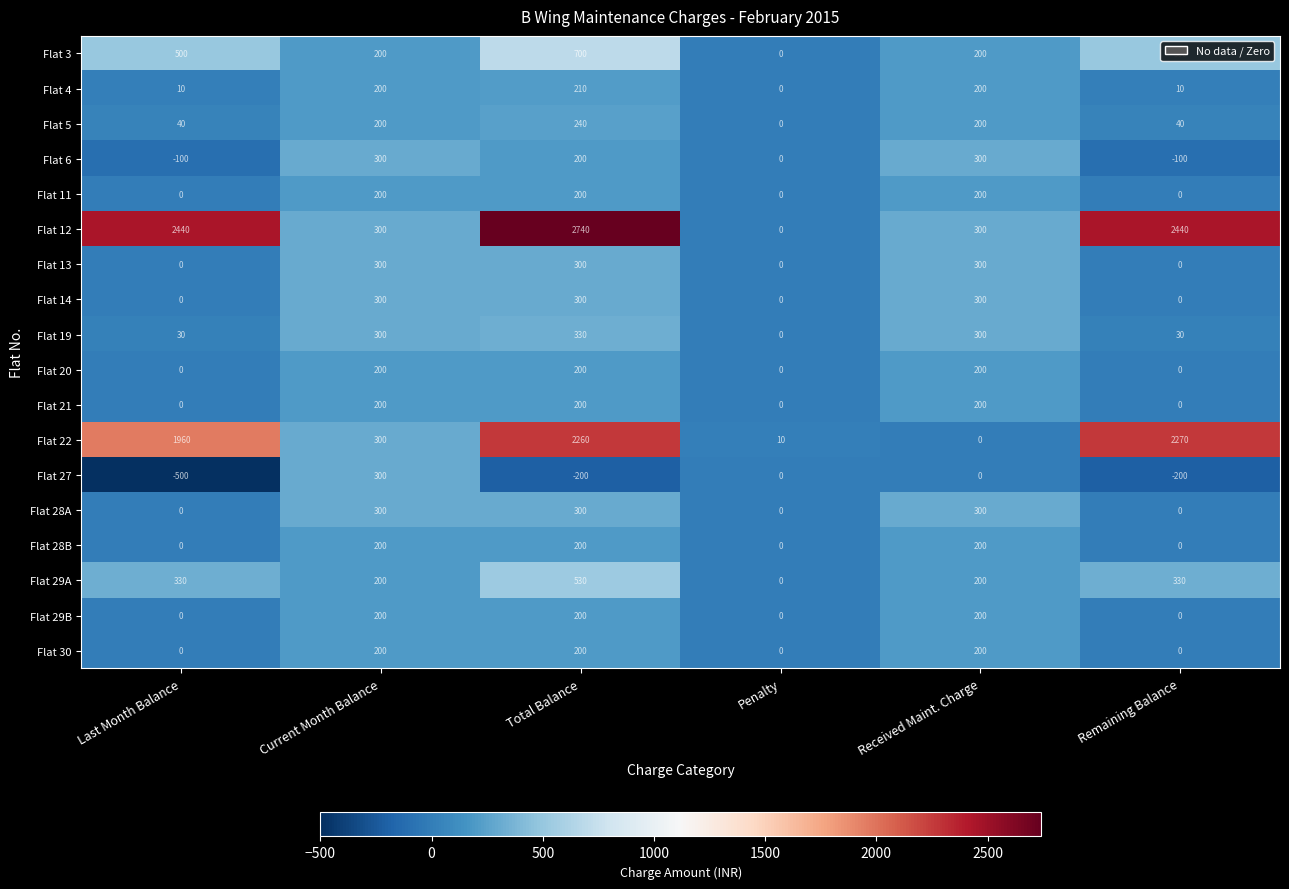

Read the Flat 27 value at Total Balance, to the nearest 100.

-200